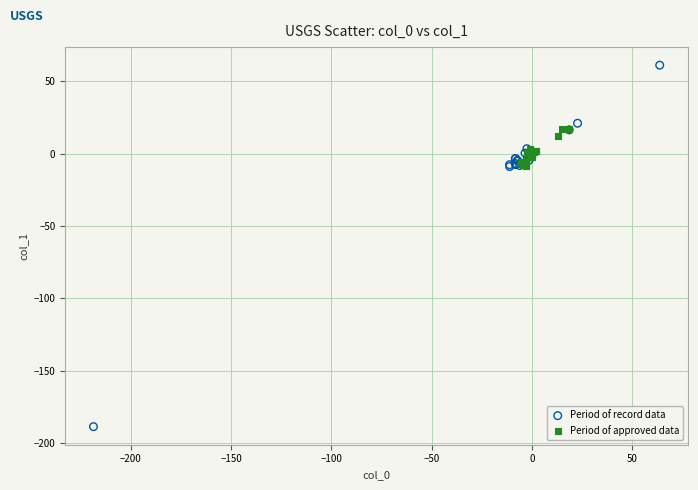

Which series contains the lowest Y value?

Period of record data